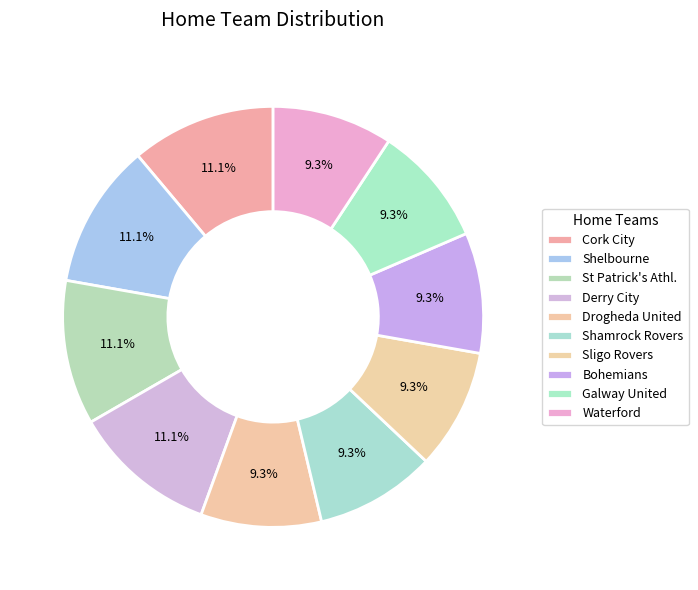

What is the smallest slice in the pie chart?

Drogheda United